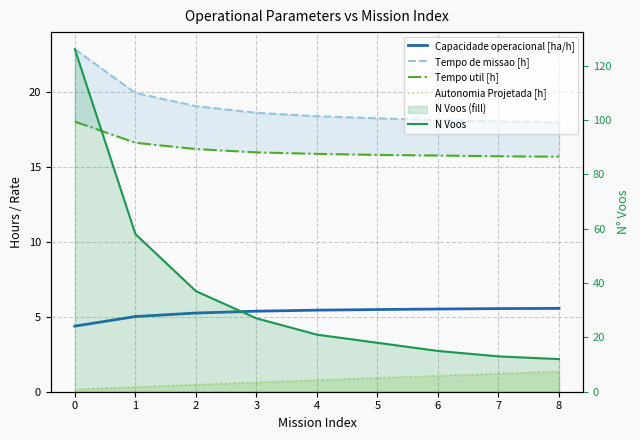

What are all the series names shown in the legend?

Capacidade operacional [ha/h], Tempo de missao [h], Tempo util [h], Autonomia Projetada [h], N Voos